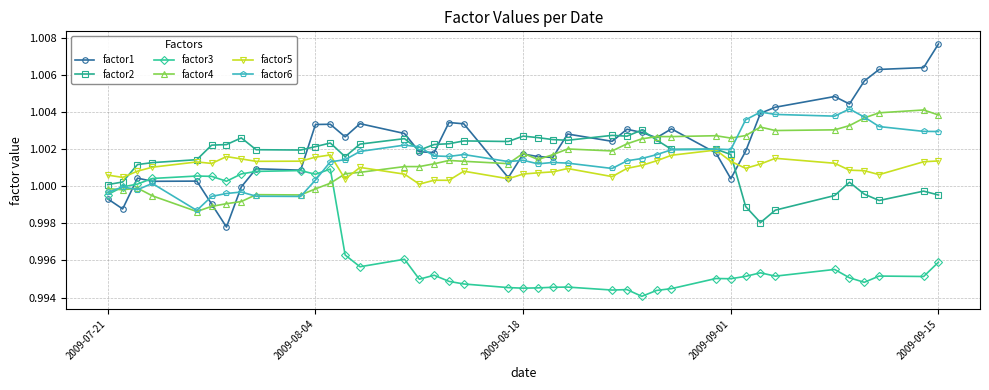

True or false: factor5 and factor3 intersect in this chart.

False